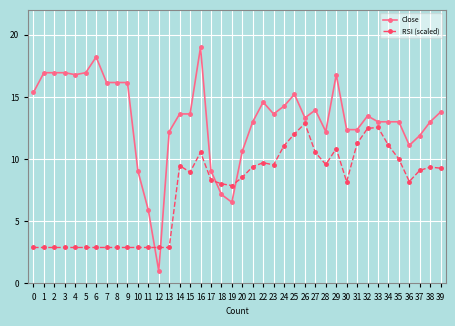

What is the average value of the Close series?

13.2